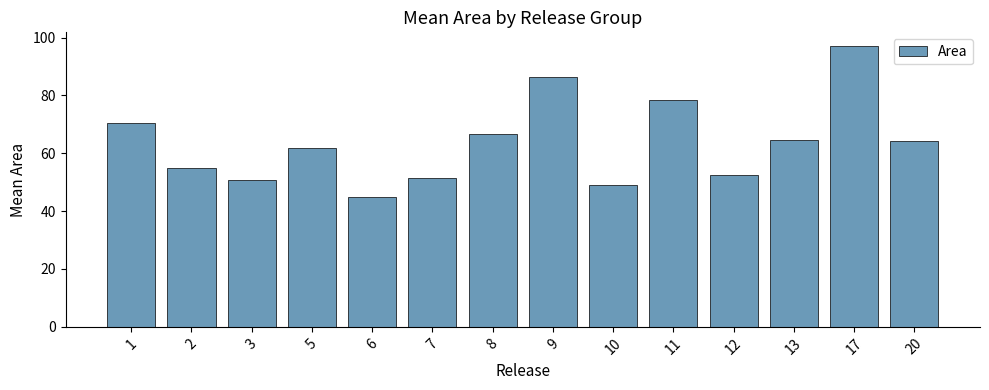

What is the difference between the maximum and minimum values?

52.2